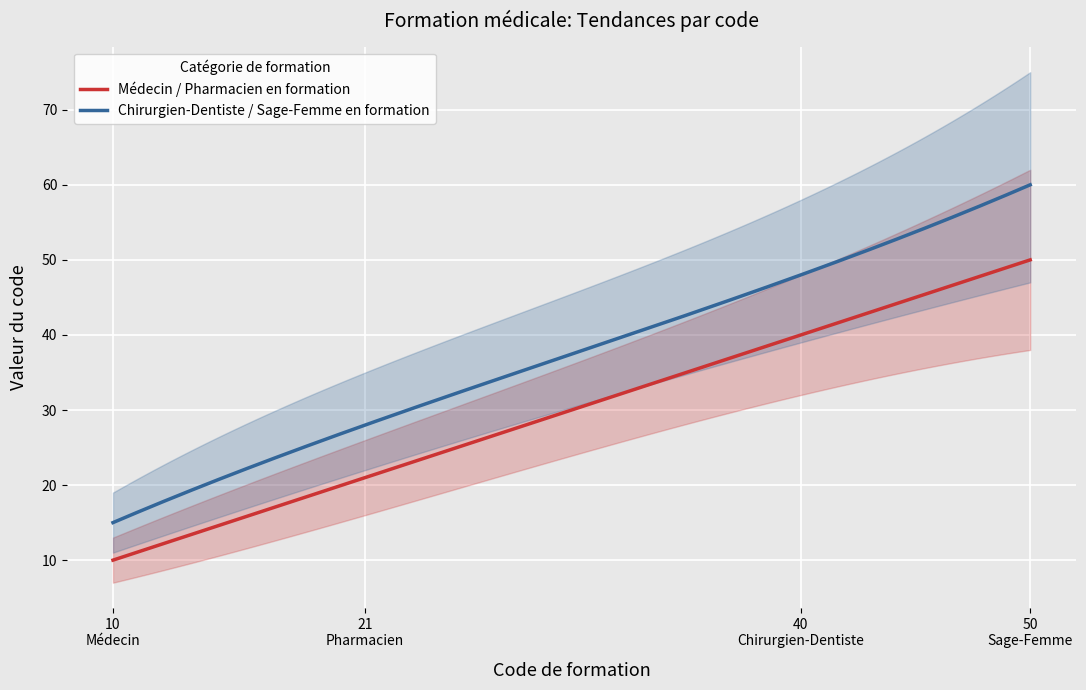

Which series has the largest total across all categories?

Sage-Femme en formation